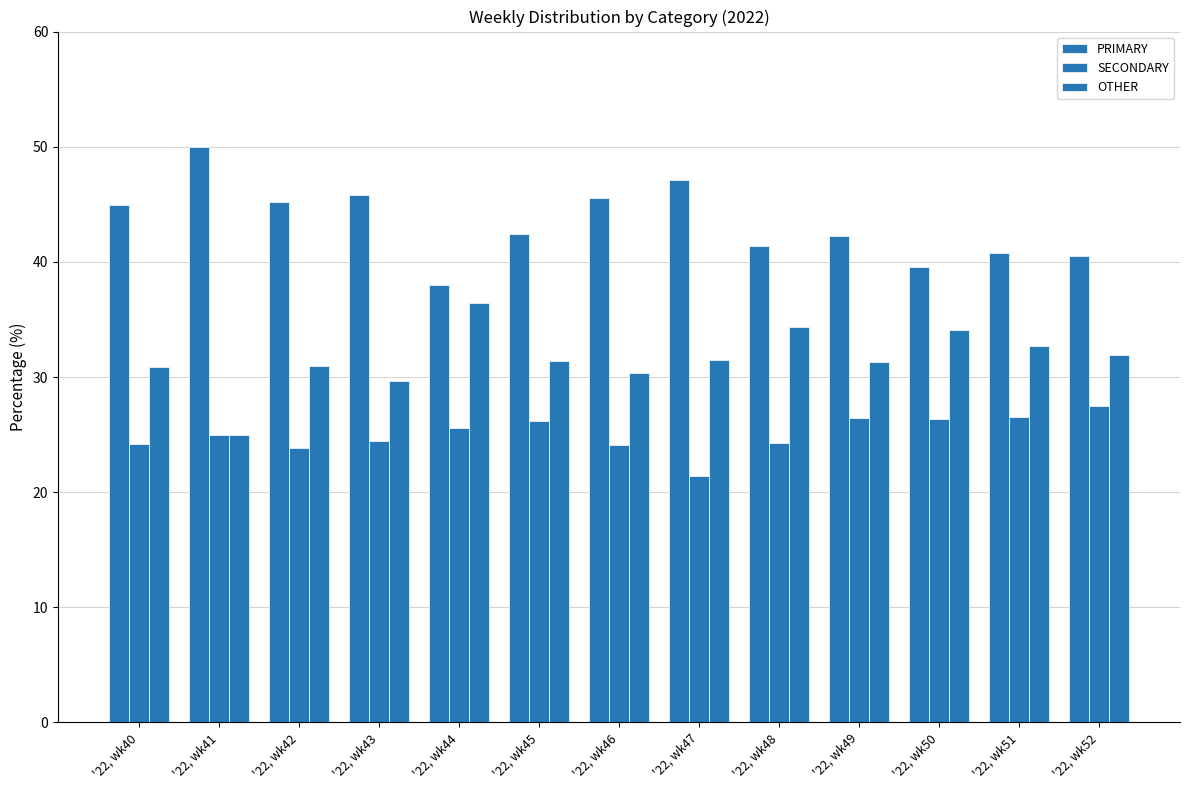

Which series changed the most between '22, wk43 and '22, wk46?

OTHER